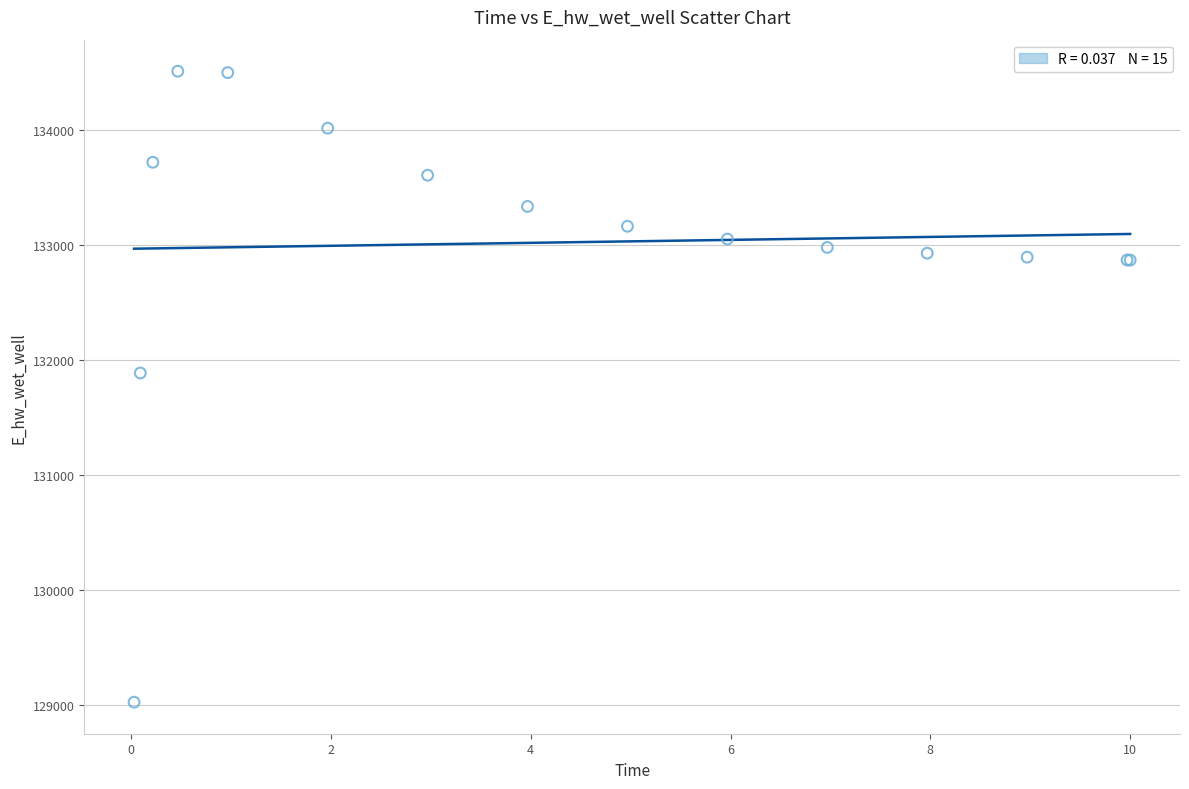

What Y value in the scatter plot is closest to 131766?

131885.4